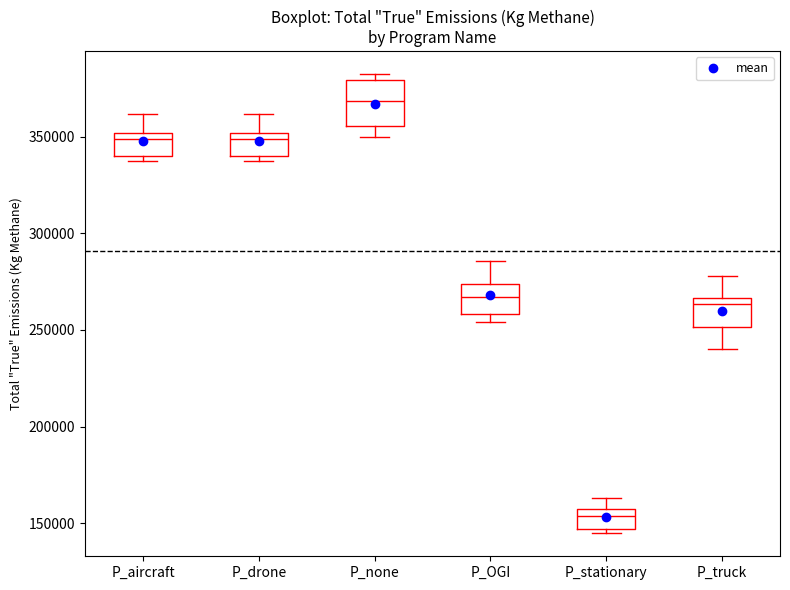

Reading left to right, transcribe this box plot: for each box, give where its median line is, the range the box spans, and where its two whiskers end, as read against the y-axis. The values are not printed on the chart, so give them approximately, as read against the axis.

P_aircraft: median 350000 (just below the box's upper edge), box 340000 to 350000, whiskers 335000 to 360000
P_drone: median 350000 (just below the box's upper edge), box 340000 to 350000, whiskers 335000 to 360000
P_none: median 370000, box 355000 to 380000, whiskers 350000 to 380000 (just above the box's upper edge)
P_OGI: median 265000, box 260000 to 275000, whiskers 255000 to 285000
P_stationary: median 155000, box 145000 to 160000, whiskers 145000 (just below the box's lower edge) to 165000
P_truck: median 265000 (just below the box's upper edge), box 250000 to 265000, whiskers 240000 to 280000